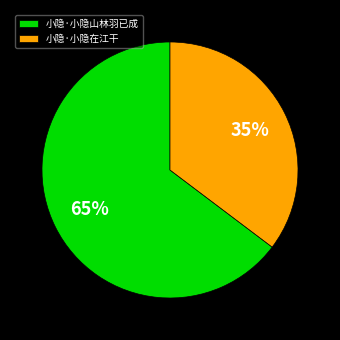

Is the sum of 小隐·小隐山林羽已成 and 小隐·小隐在江干 greater than half?

Yes